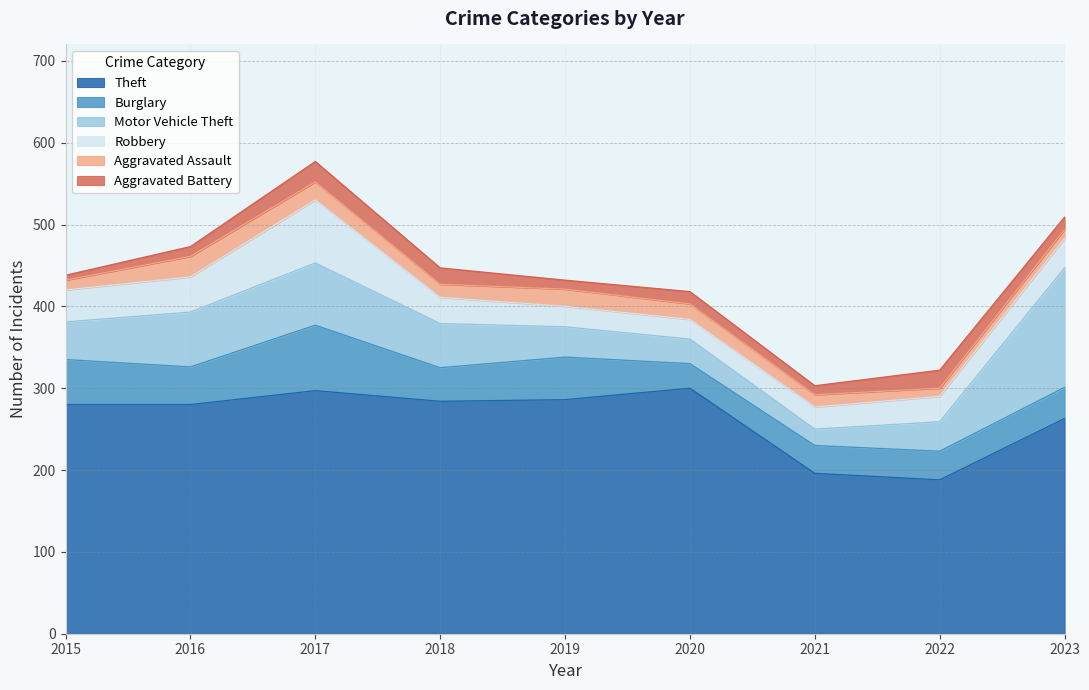

At how many categories does at least one series exceed 54?

9